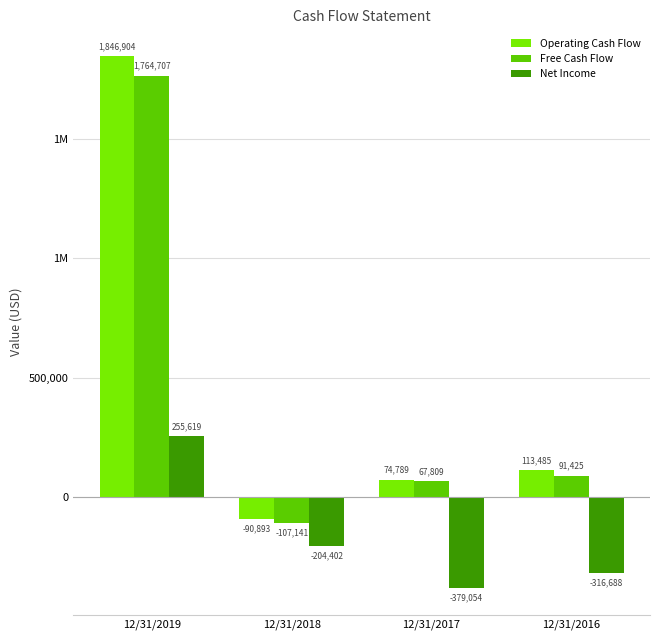

True or false: Operating Cash Flow has a value of 74789 at 12/31/2017.

True